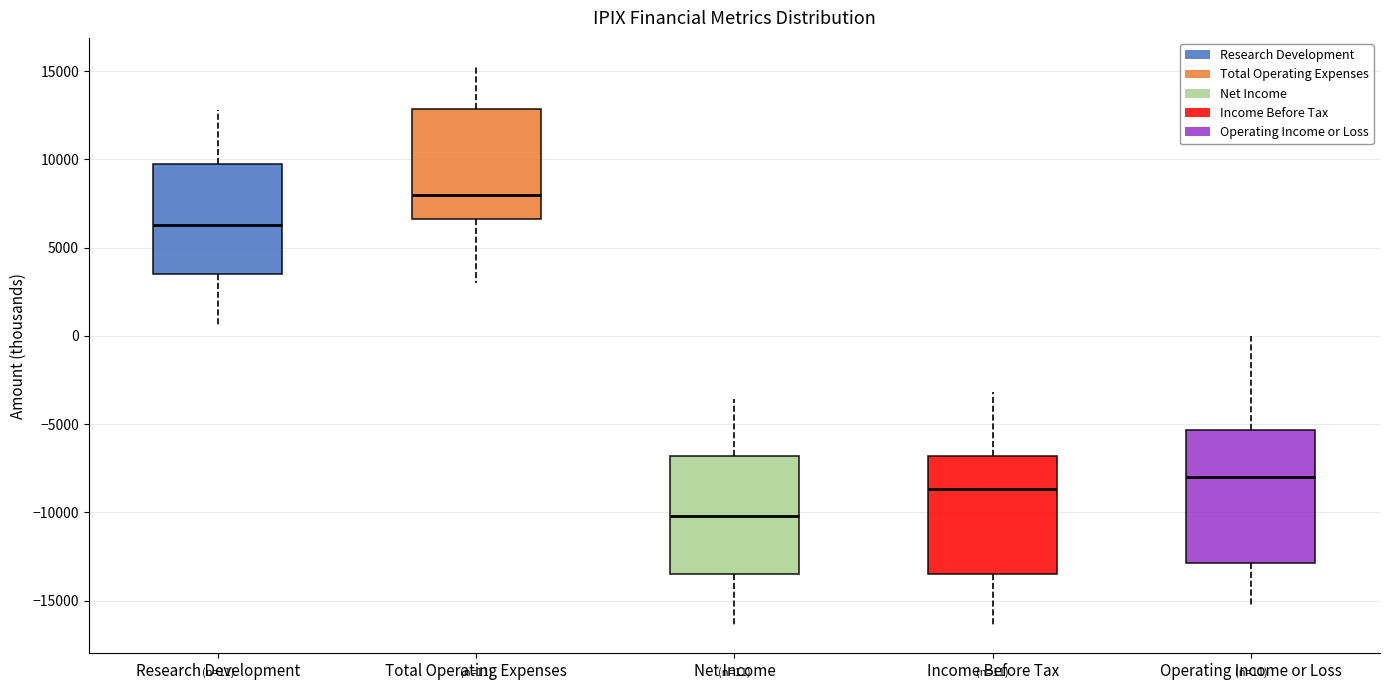

Which box's median line is the highest?

Total Operating Expenses